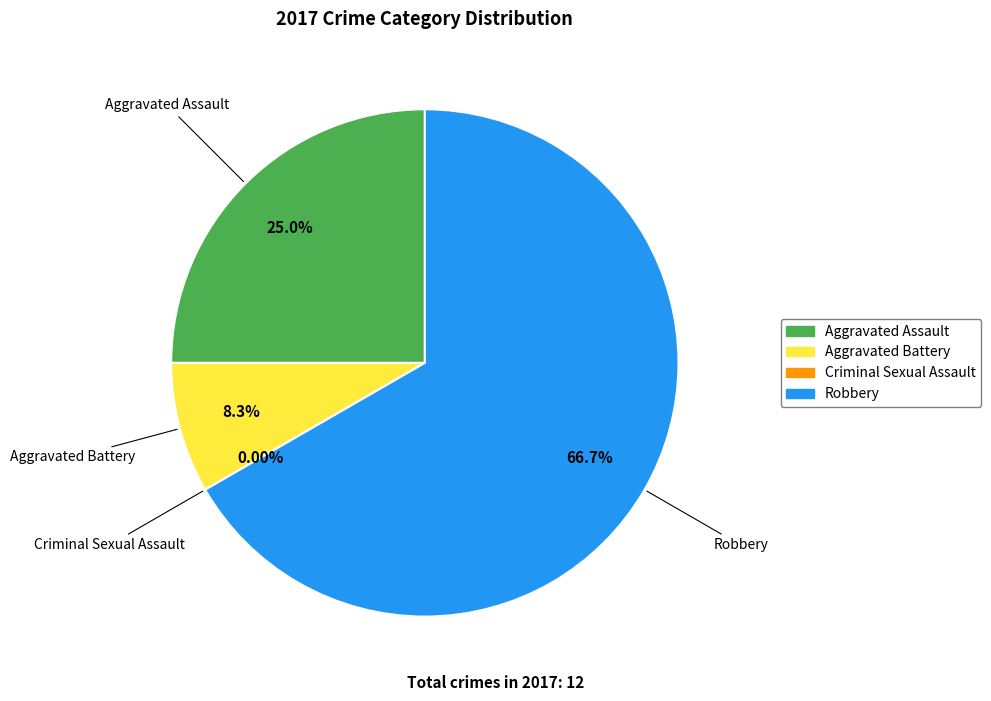

Which has a higher value, Criminal Sexual Assault or Aggravated Battery?

Aggravated Battery